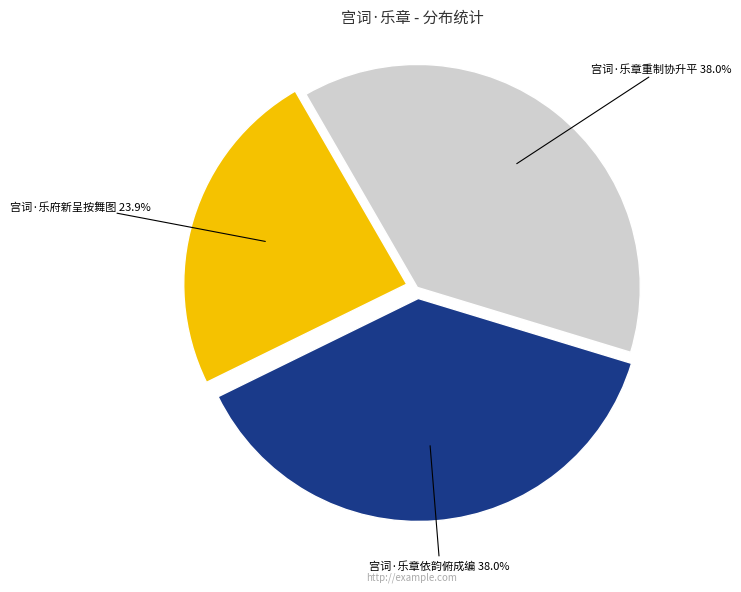

Does any single category account for the majority?

No